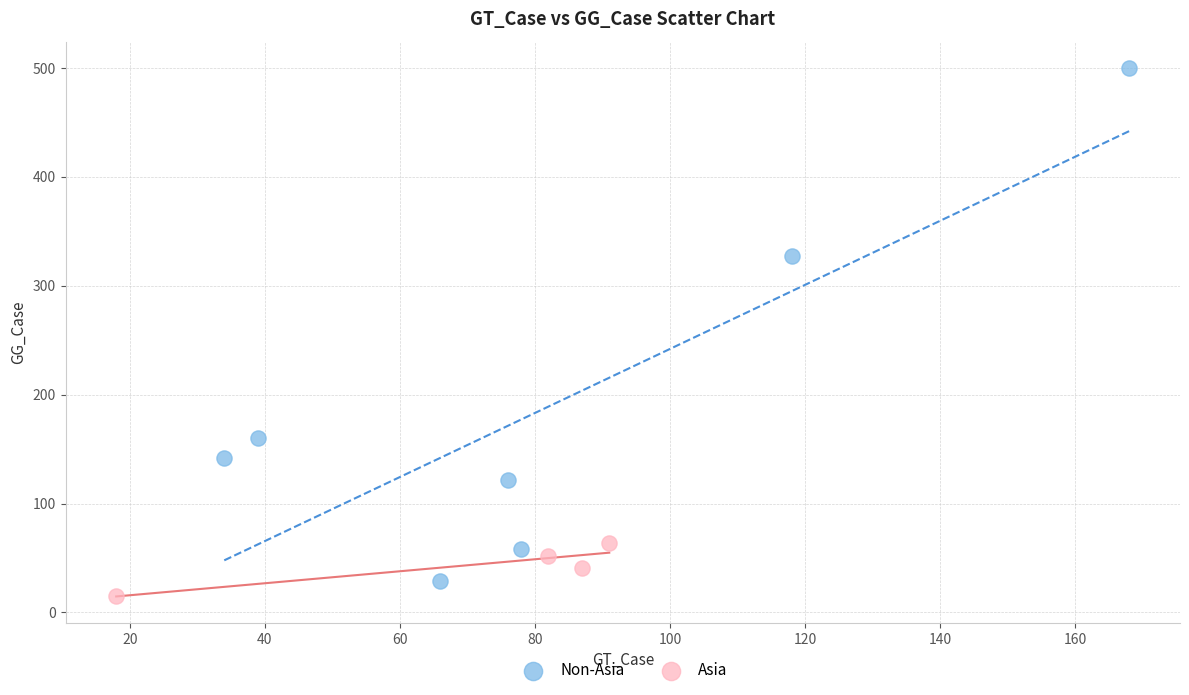

Which series has the widest spread of Y values?

Non-Asia